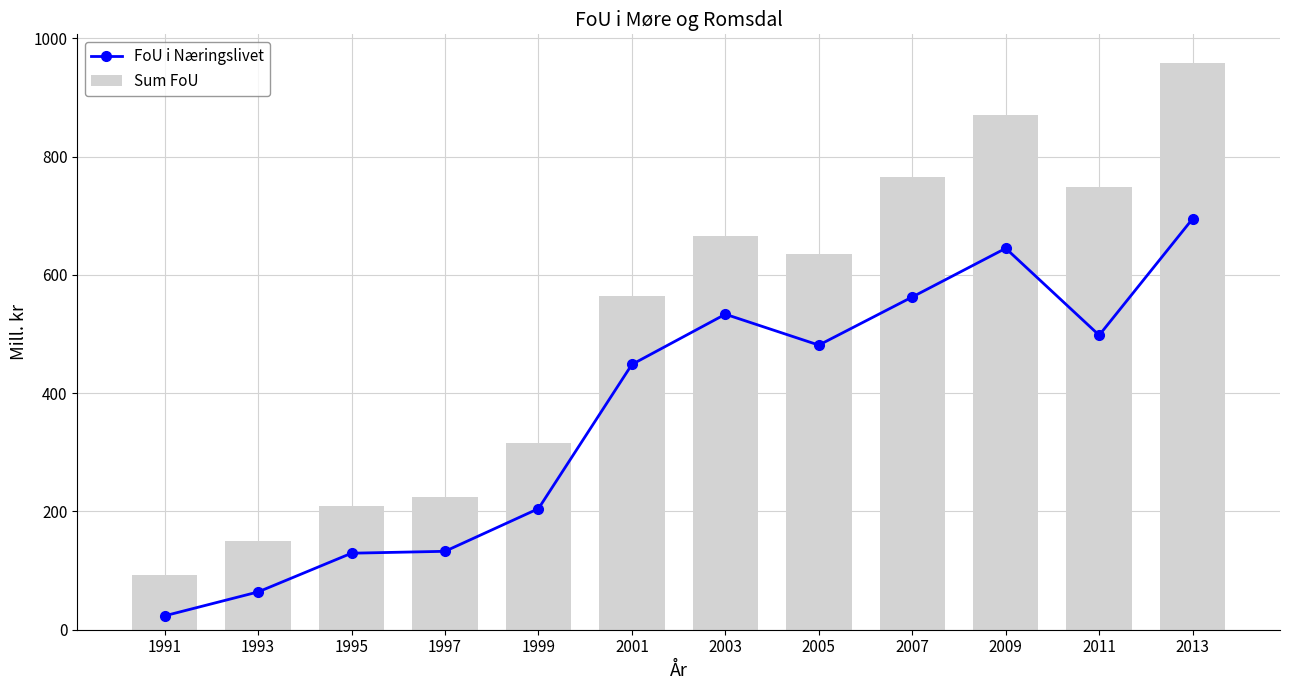

The FoU i Næringslivet series shows 562.7 at 2007. True or false?

True